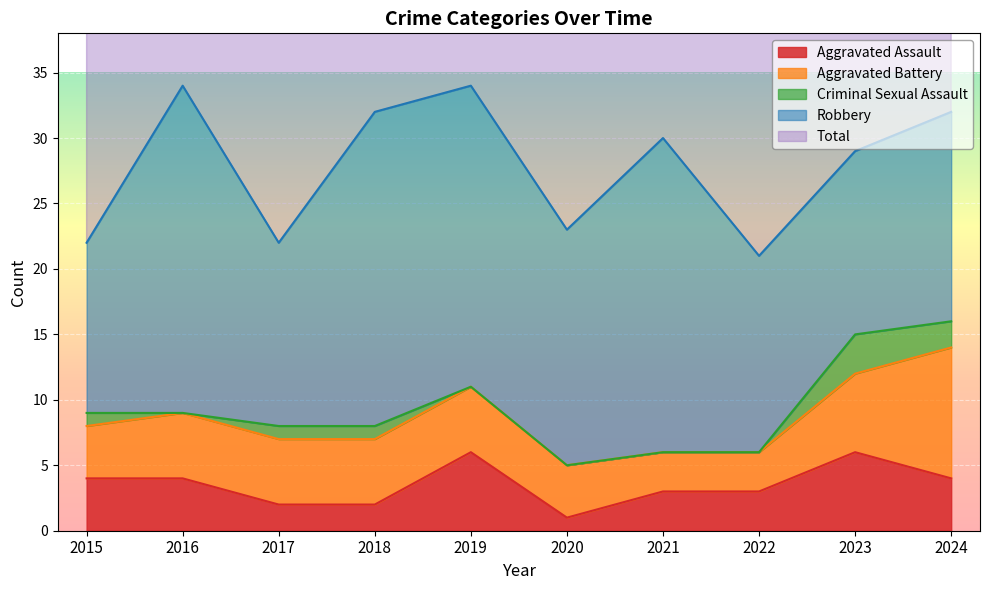

Reading left to right, list all the values displayed in this chart.

Aggravated Assault: 4	4	2	2	6	1	3	3	6	4
Aggravated Battery: 4	5	5	5	5	4	3	3	6	10
Criminal Sexual Assault: 1	0	1	1	0	0	0	0	3	2
Robbery: 13	25	14	24	23	18	24	15	14	16
Total: 22	34	22	32	34	23	30	21	29	32